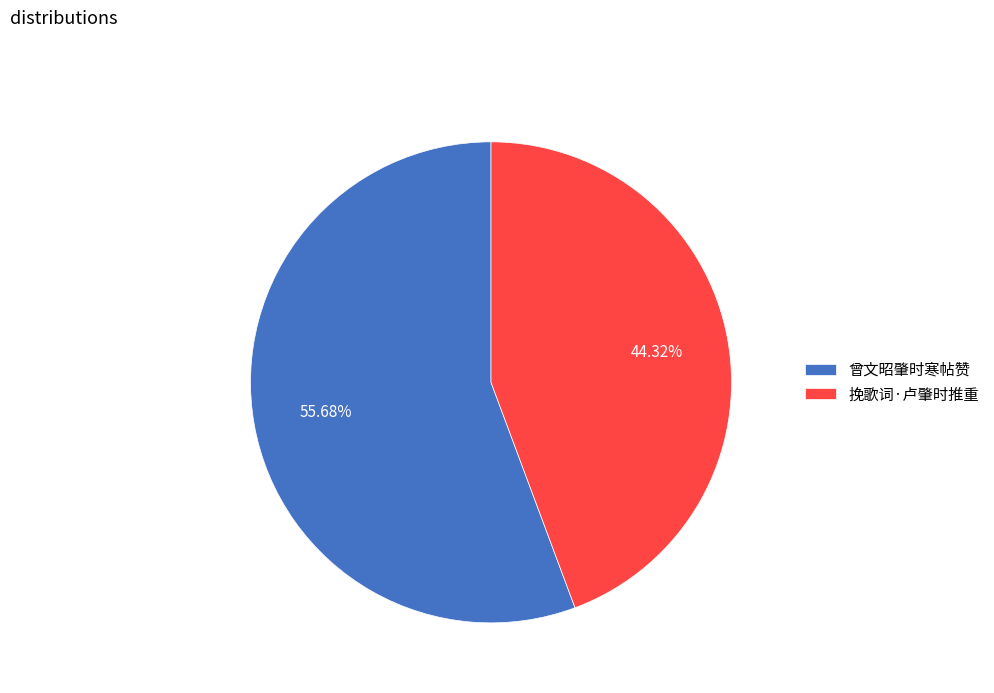

Is it true that 挽歌词·卢肇时推重 is 44% of the pie?

True